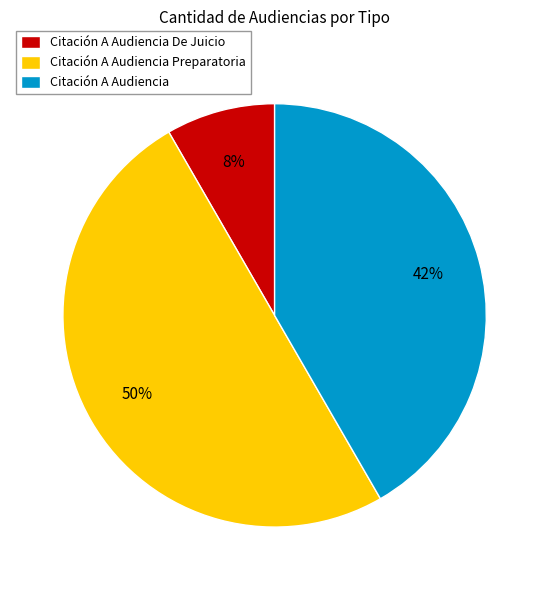

Is Citación A Audiencia De Juicio the majority of the pie?

No